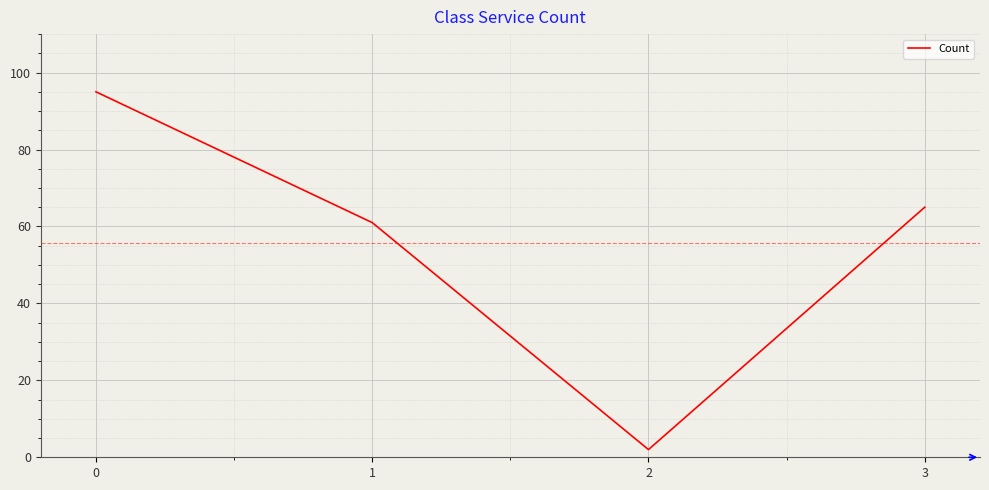

What is the smallest value displayed?

2